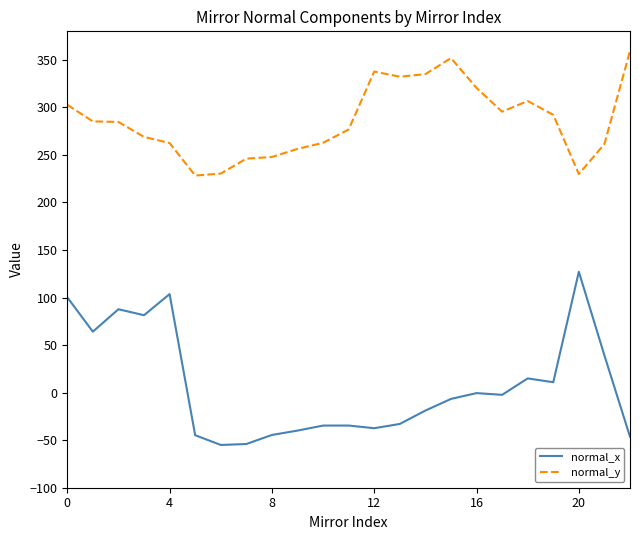

List the series in order of their peak value, lowest first.

normal_x, normal_y